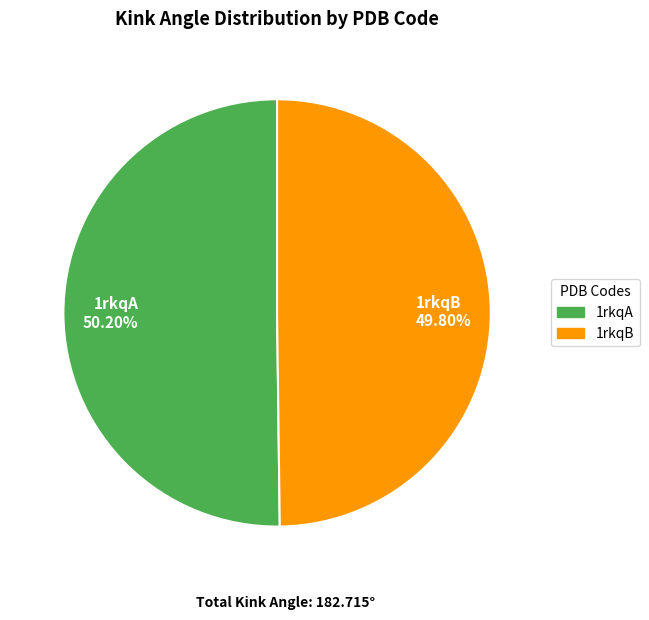

Is the sum of 1rkqB 49.80% and 1rkqA 50.20% greater than half?

Yes